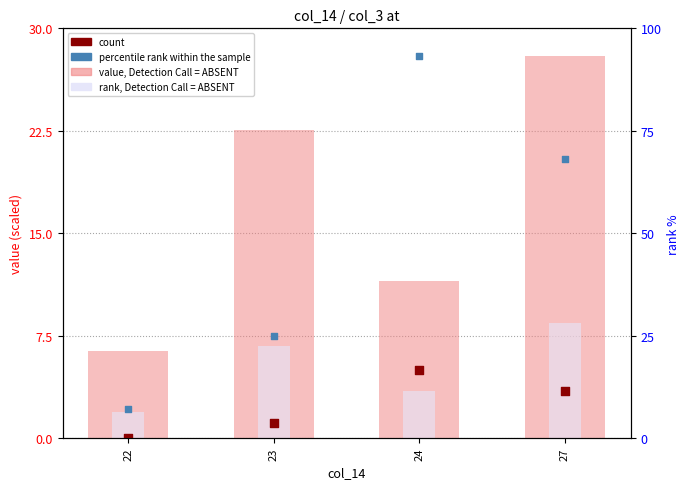

What are all the series names shown in the legend?

value, Detection Call = ABSENT, rank, Detection Call = ABSENT, percentile rank within the sample, count